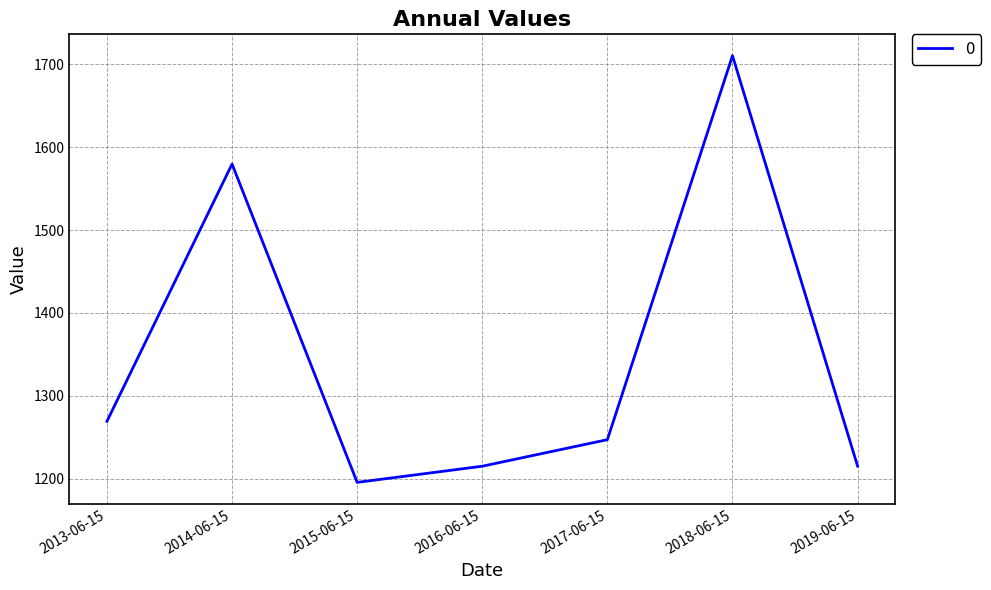

Is this an area chart (filled region under the line)?

No